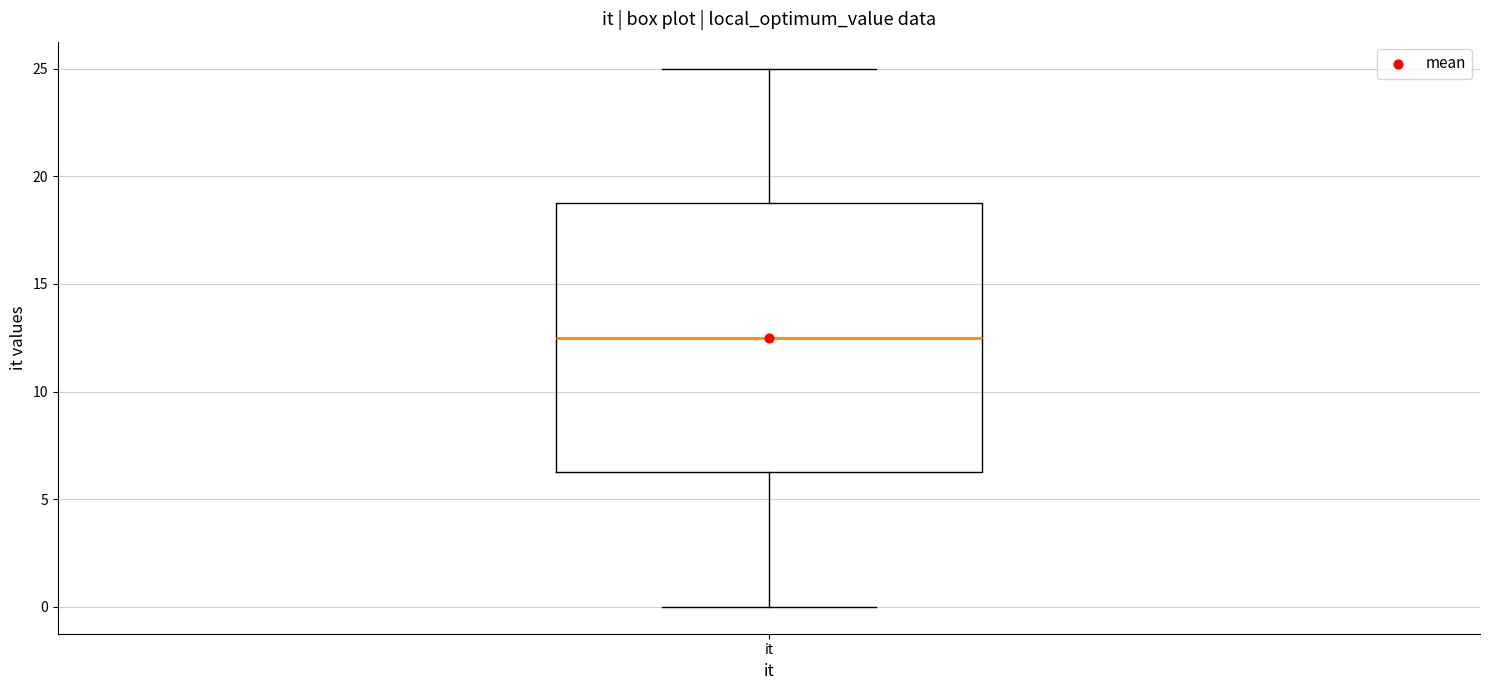

Read this box plot against the y-axis: the position of the median line, the range covered by the box, and the ends of both whiskers. The values are not printed on the chart, so give them approximately, as read against the axis.

median 12.5, box 6.5 to 19.0, whiskers 0.0 to 25.0